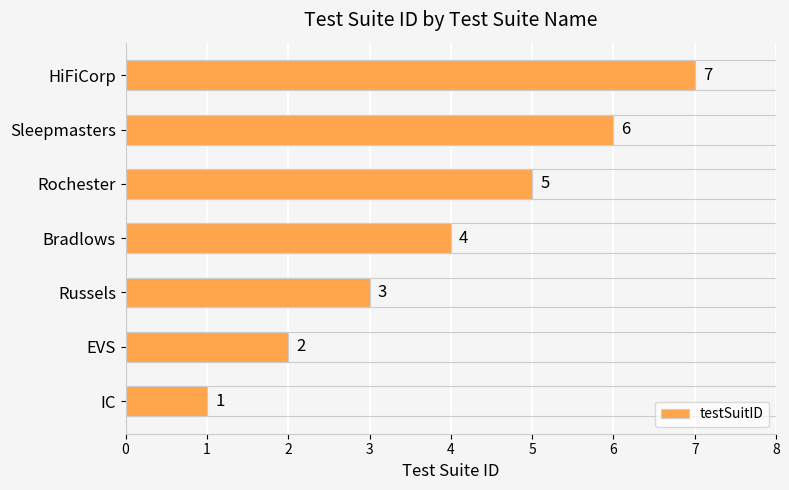

List the labels in order of value, largest first.

HiFiCorp, Sleepmasters, Rochester, Bradlows, Russels, EVS, IC